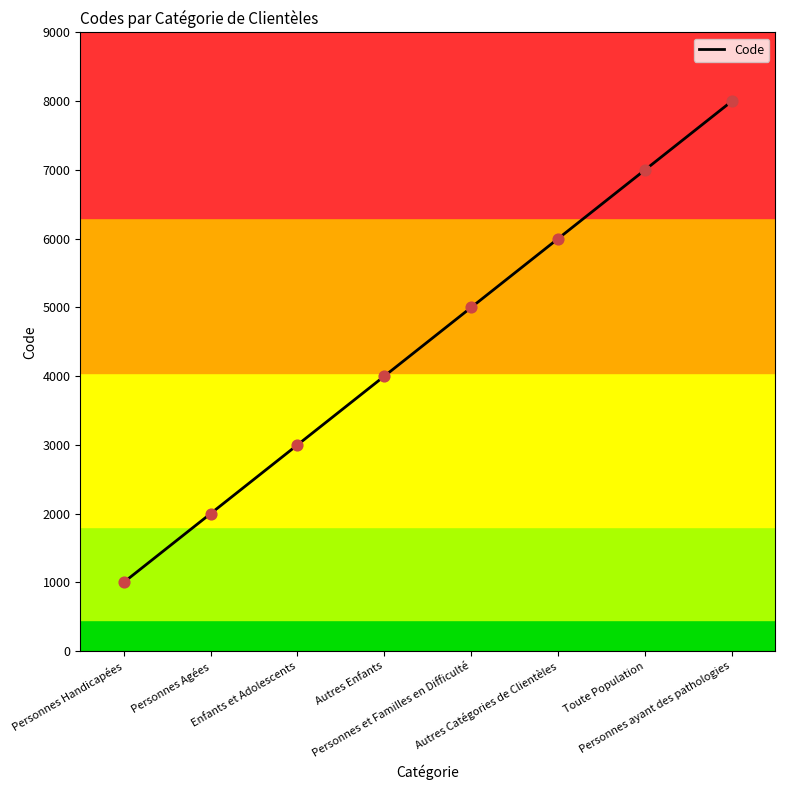

Which has a higher value, Personnes Agées or Autres Enfants?

Autres Enfants